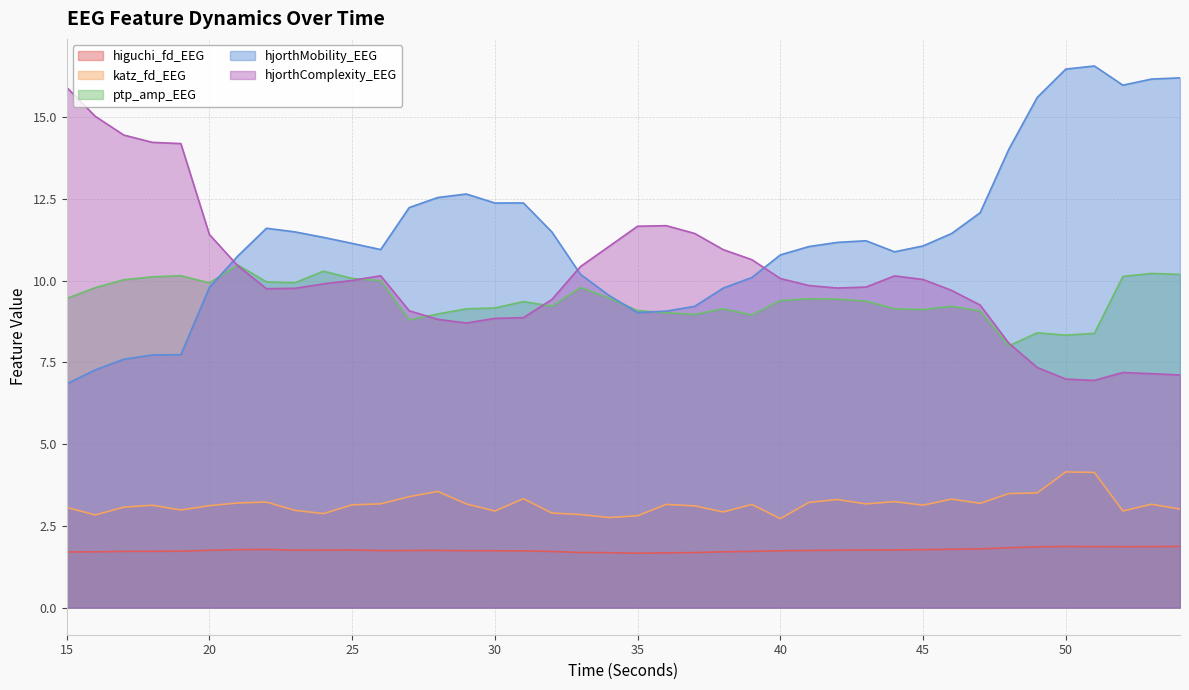

What is the difference between the second highest and minimum values in the hjorthComplexity_EEG series?

8.1